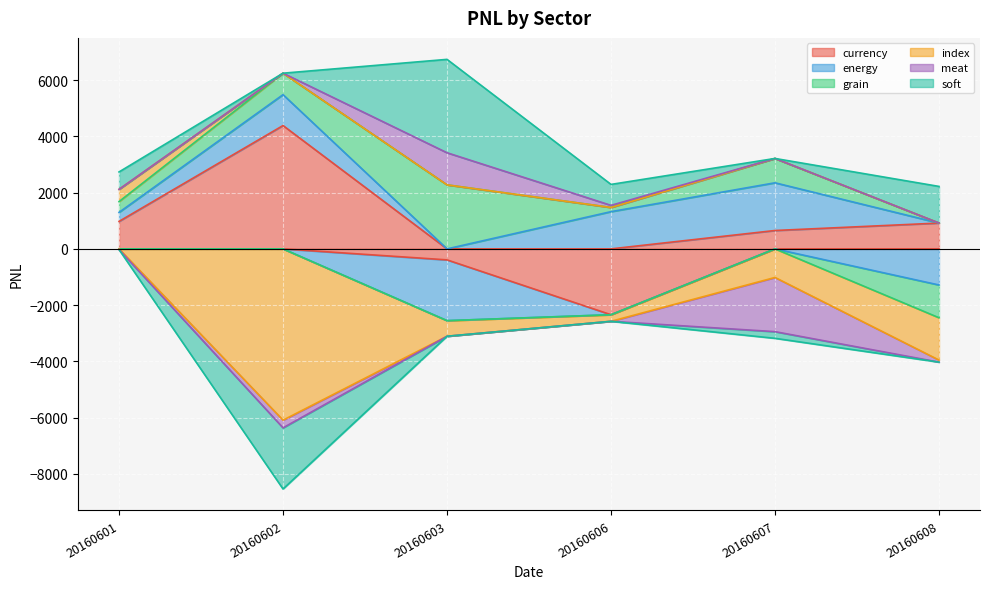

What is the total value across all series at 20160608?

-1805.9